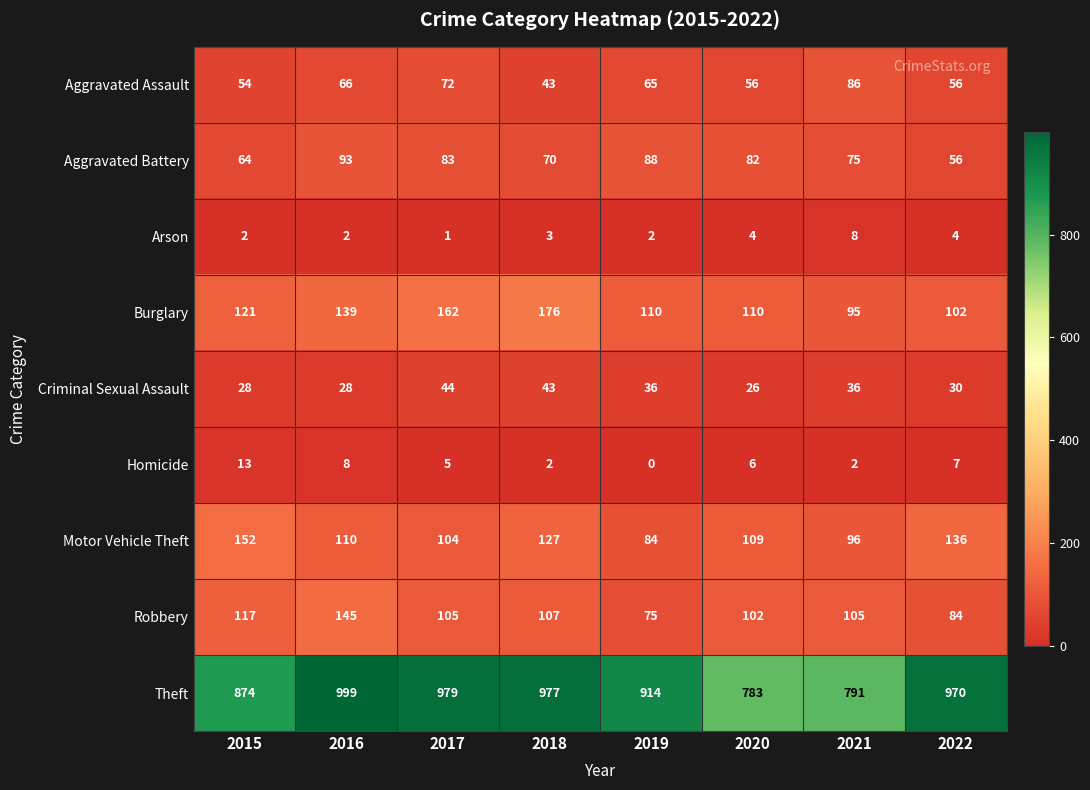

At which category is the sum across all series the highest?

2016